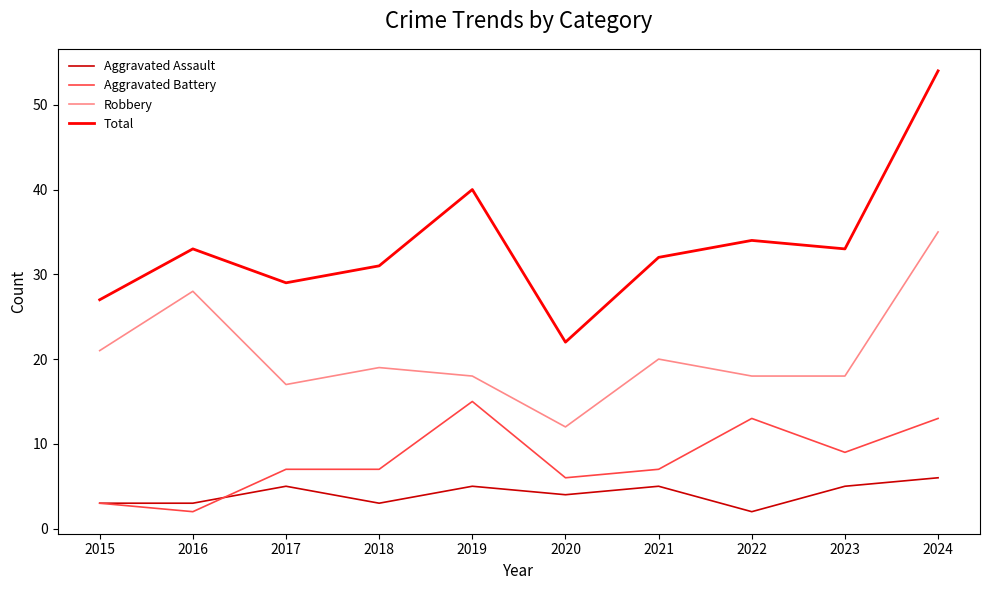

Which series has the largest range (max minus min)?

Total